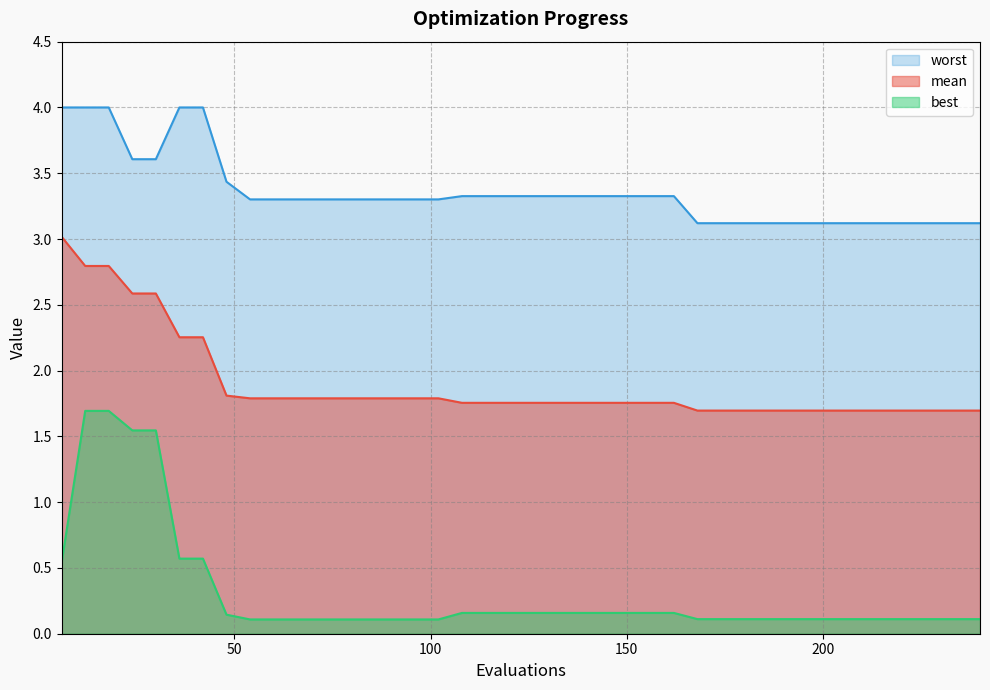

What is the maximum value shown in the chart?

4.0